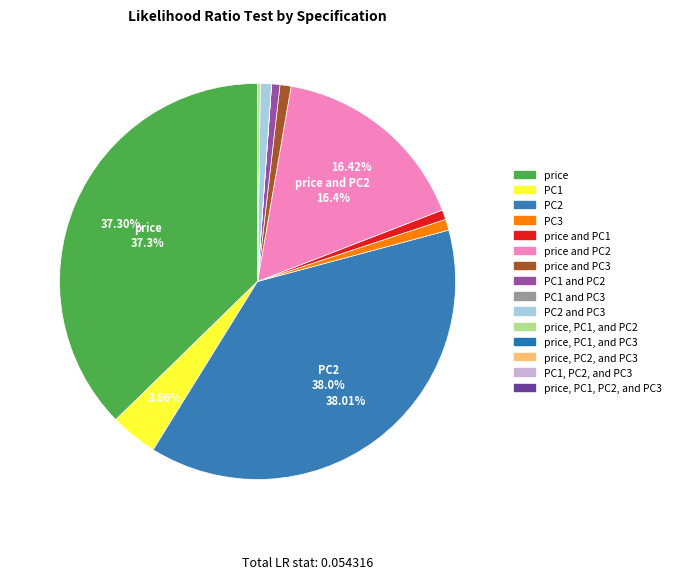

To the nearest percent, what is the combined percentage of PC1 and PC2 and PC3?

2%